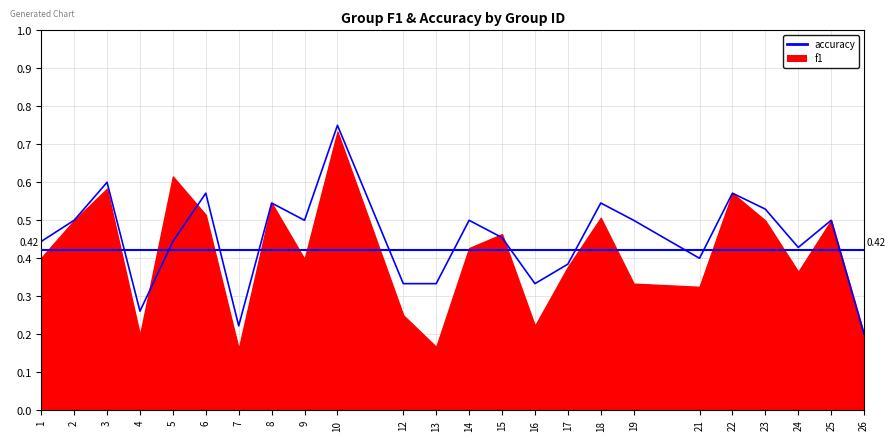

What is the value of the 21st point from the left?

0.5